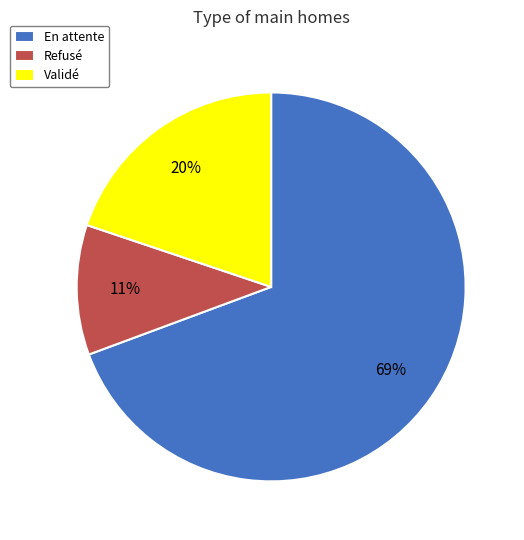

To the nearest percent, what is the average slice percentage?

33%